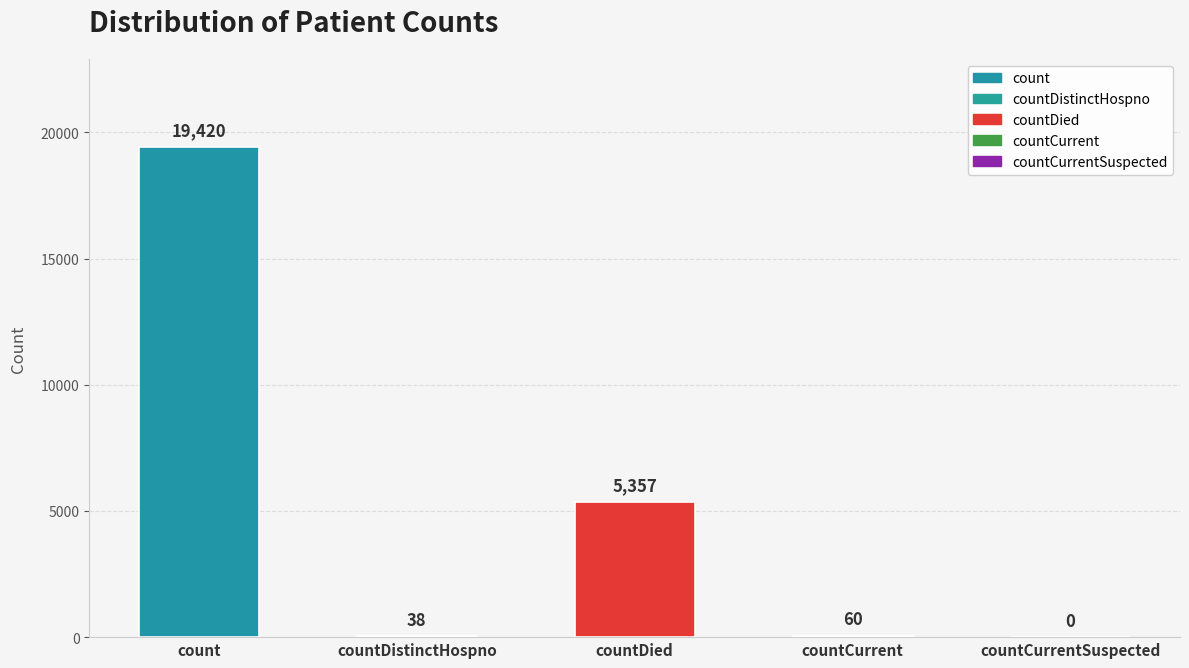

What value does the data have at countDied, to the nearest 50?

5350